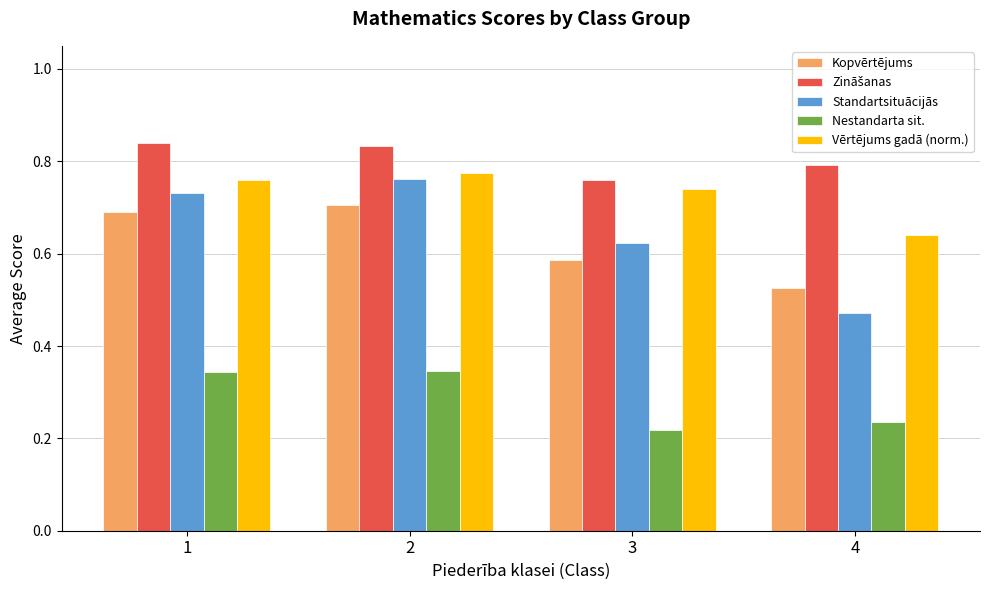

Which series has the widest spread of values?

Standartsituācijās